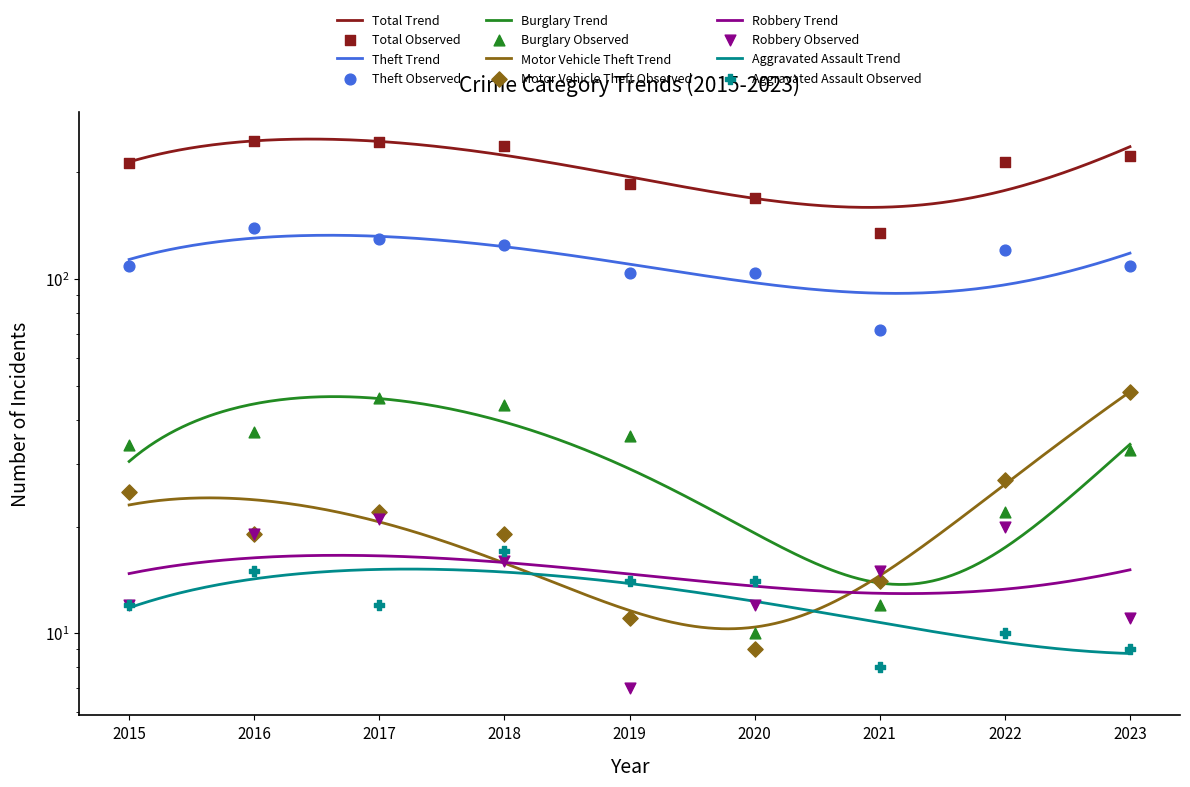

Which series has the largest Y range (max minus min)?

Total